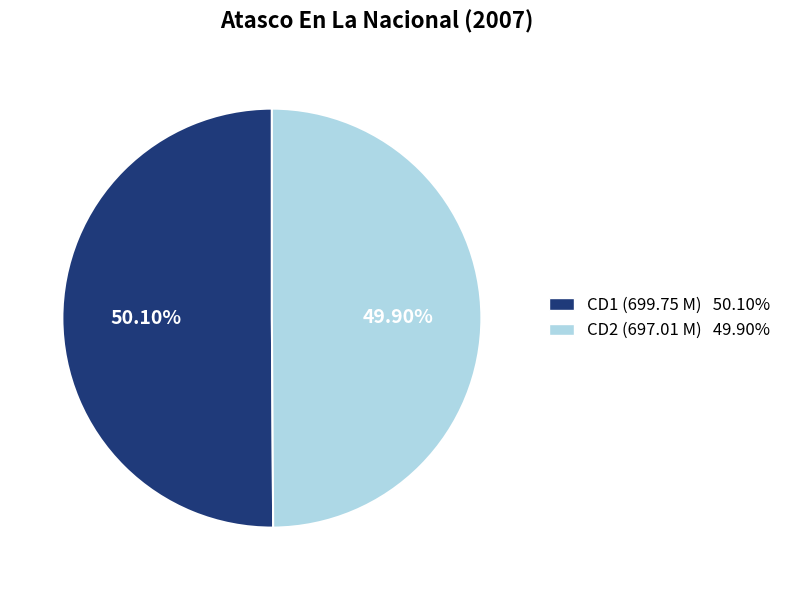

Do CD2 (697.01 M) and CD1 (699.75 M) together represent more than half of the pie?

Yes